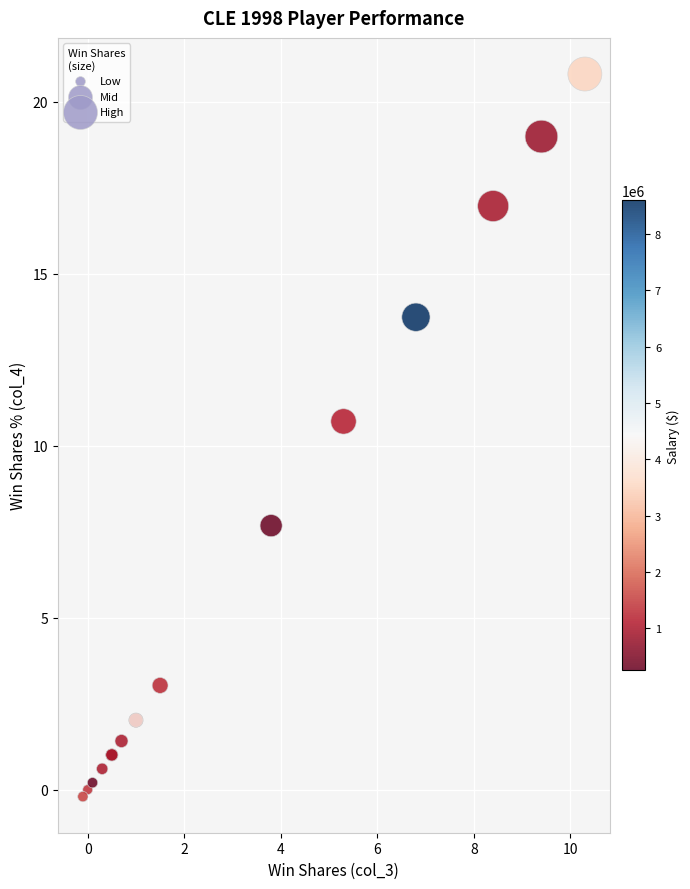

What Y value in the scatter plot is closest to 10?

10.7